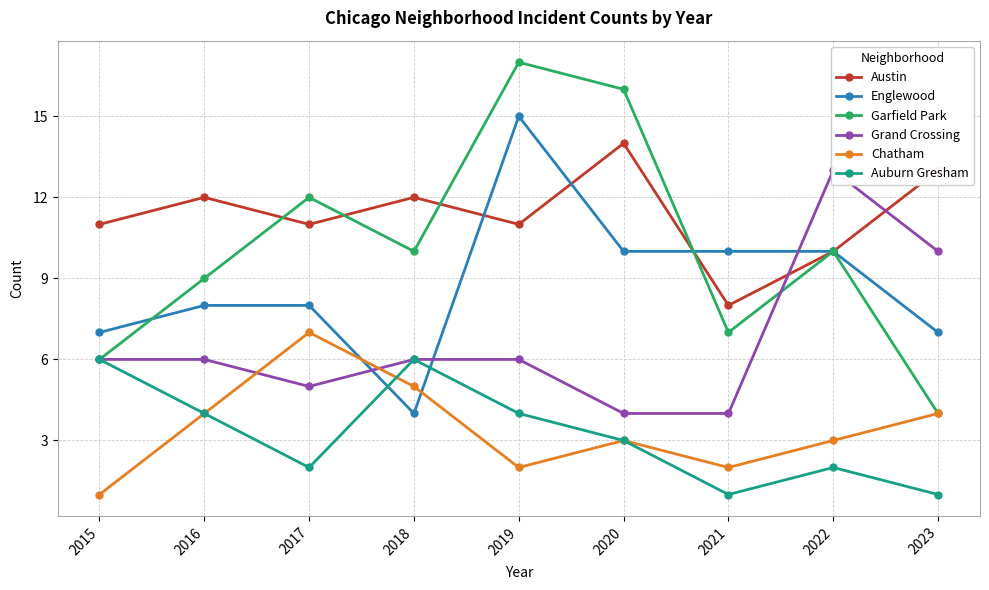

Reading left to right, what are all the values shown in this chart?

Austin: 2015=11	2016=12	2017=11	2018=12	2019=11	2020=14	2021=8	2022=10	2023=13
Englewood: 2015=7	2016=8	2017=8	2018=4	2019=15	2020=10	2021=10	2022=10	2023=7
Garfield Park: 2015=6	2016=9	2017=12	2018=10	2019=17	2020=16	2021=7	2022=10	2023=4
Grand Crossing: 2015=6	2016=6	2017=5	2018=6	2019=6	2020=4	2021=4	2022=13	2023=10
Chatham: 2015=1	2016=4	2017=7	2018=5	2019=2	2020=3	2021=2	2022=3	2023=4
Auburn Gresham: 2015=6	2016=4	2017=2	2018=6	2019=4	2020=3	2021=1	2022=2	2023=1